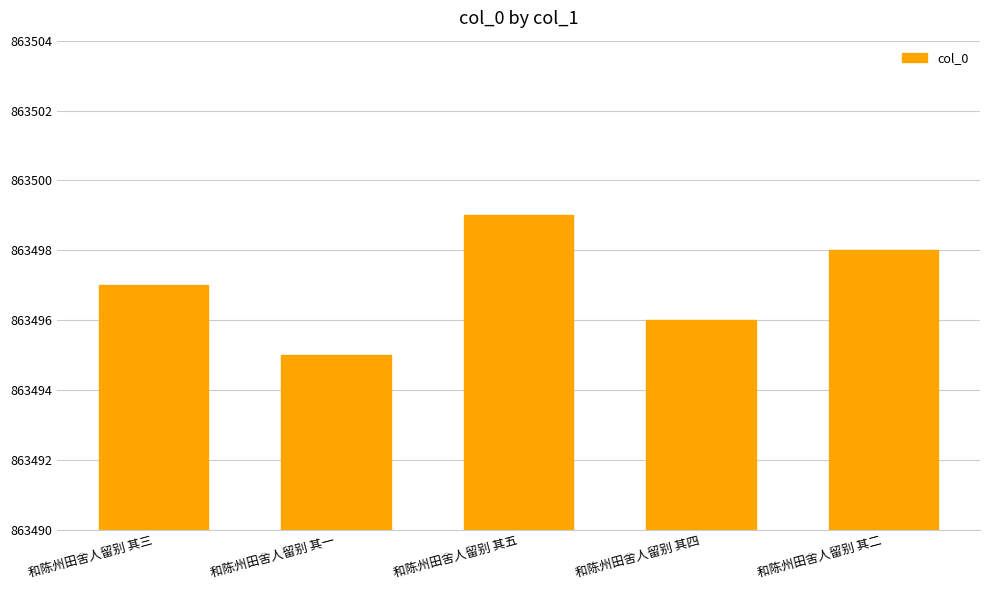

What is the change in value from 和陈州田舍人留别 其五 to 和陈州田舍人留别 其四?

-3